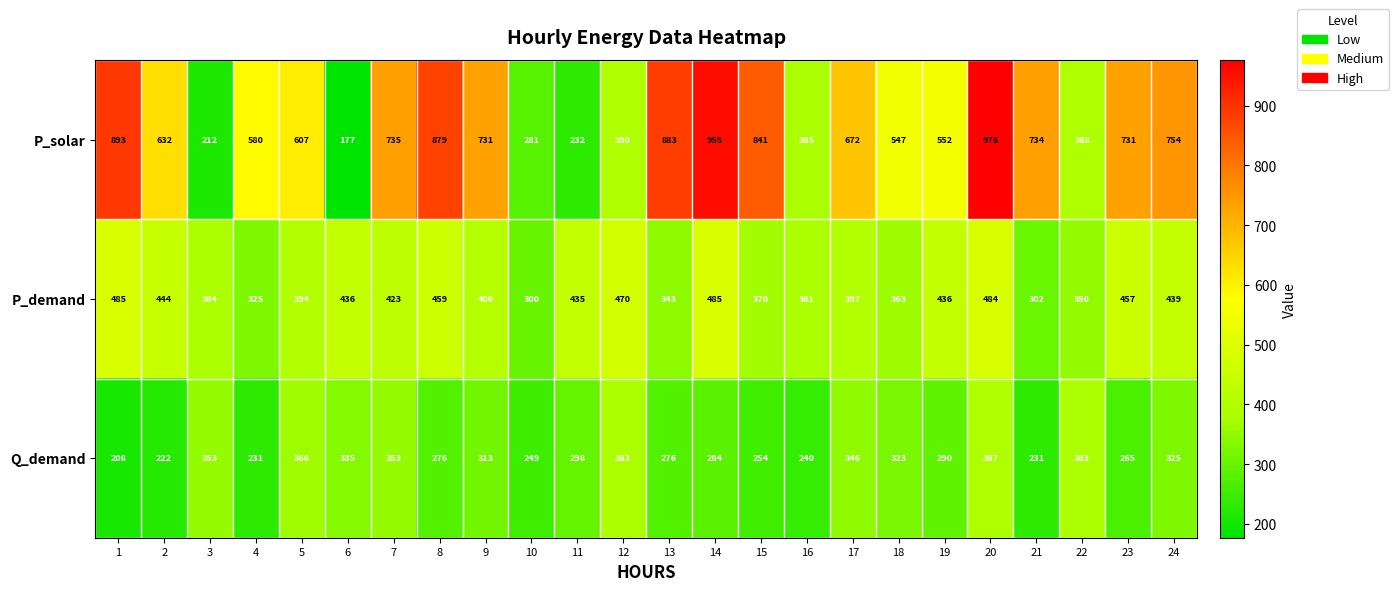

The value of P_demand at 2 is 444. True or false?

True